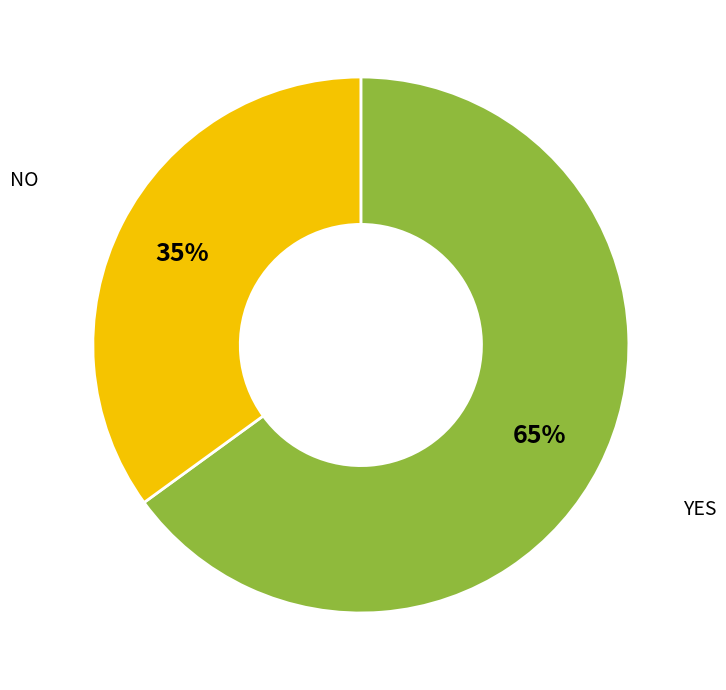

Is there a majority slice in this chart?

Yes